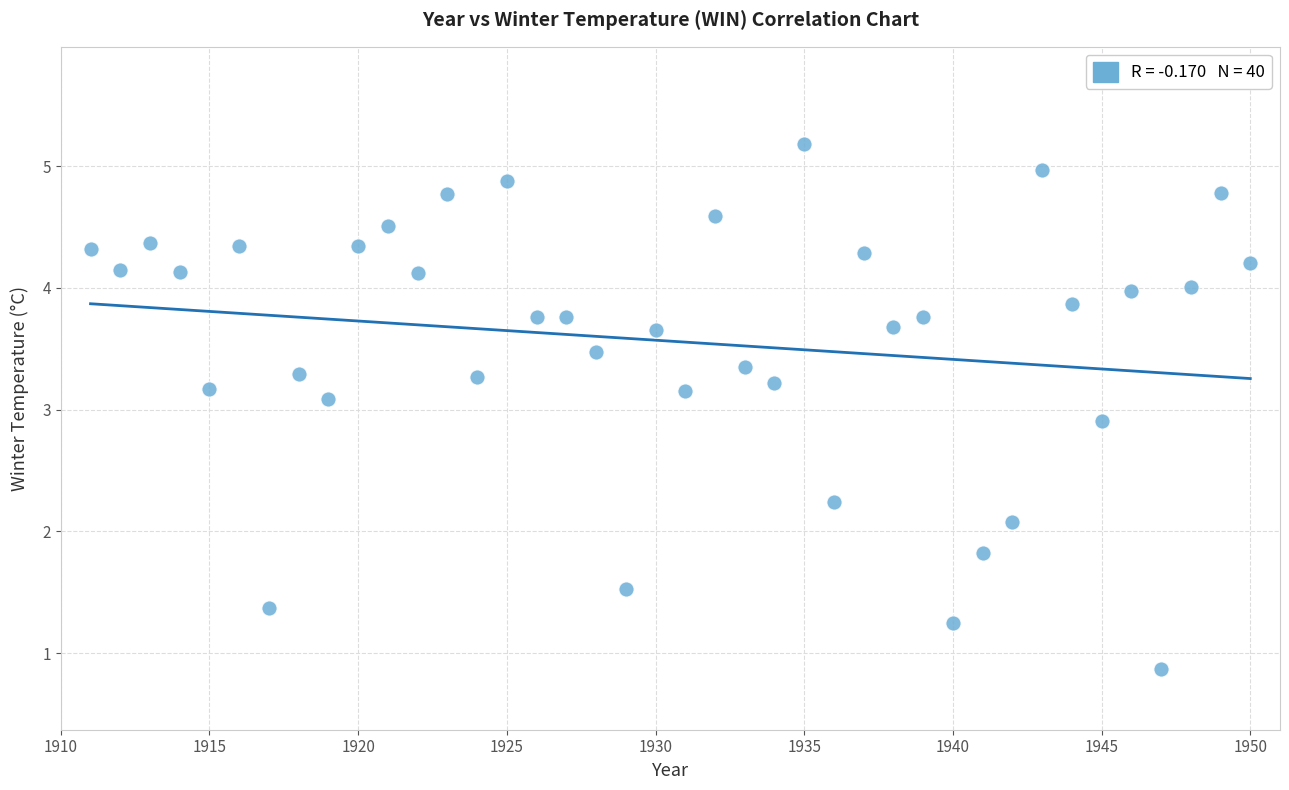

What is the range of X values (max minus min)?

39.0